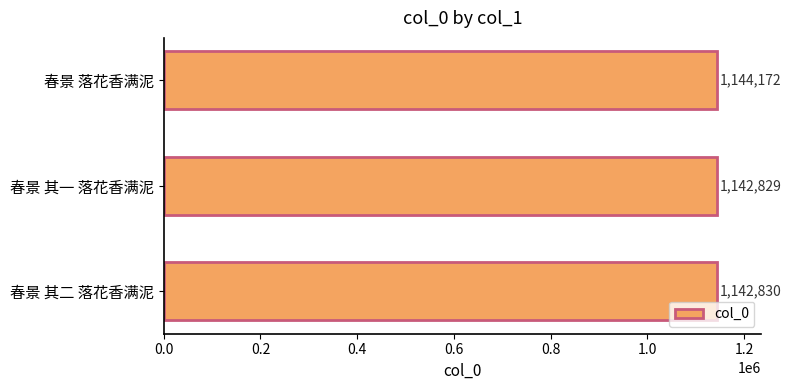

What is the change in value from 春景 其二 落花香满泥 to 春景 落花香满泥?

+1342